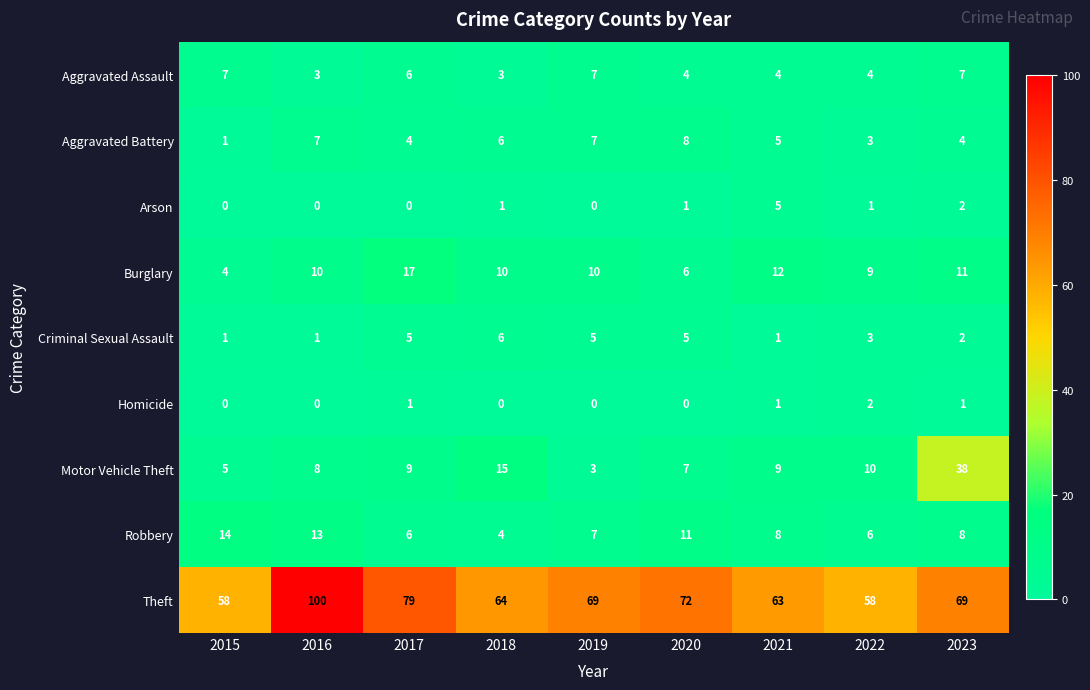

How many categories are shown in the chart?

9